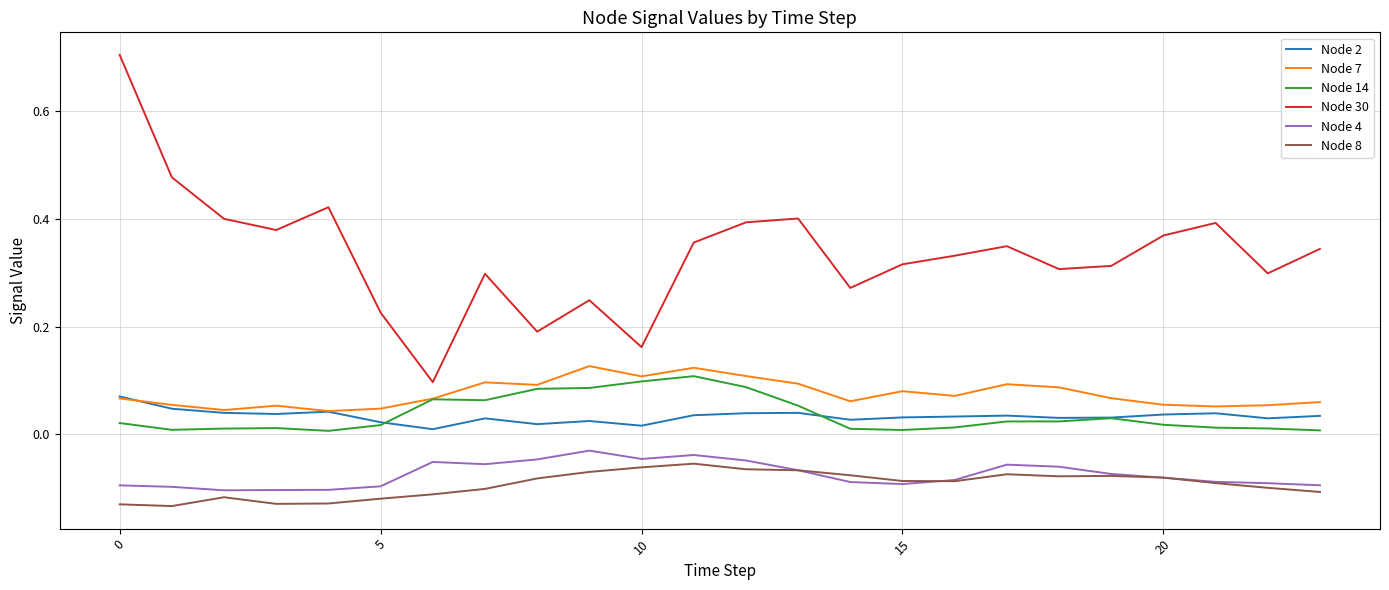

True or false: Node 8 and Node 7 cross at least once.

False